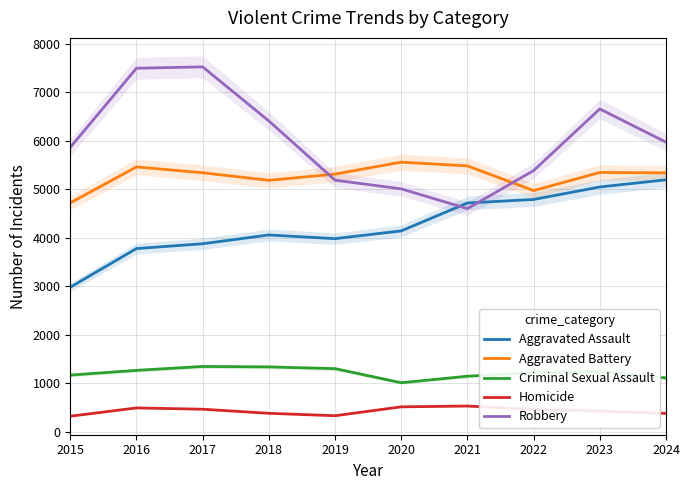

What is the sum of all Aggravated Battery values?

52732